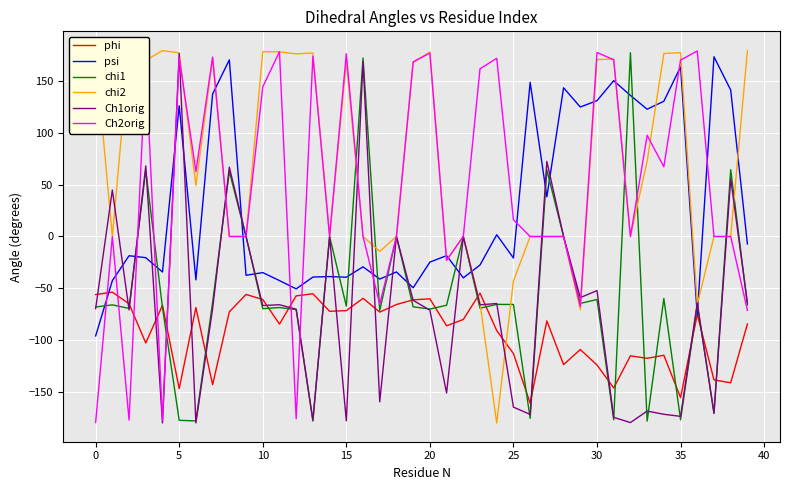

What is the total value across all series at 19?

96.1